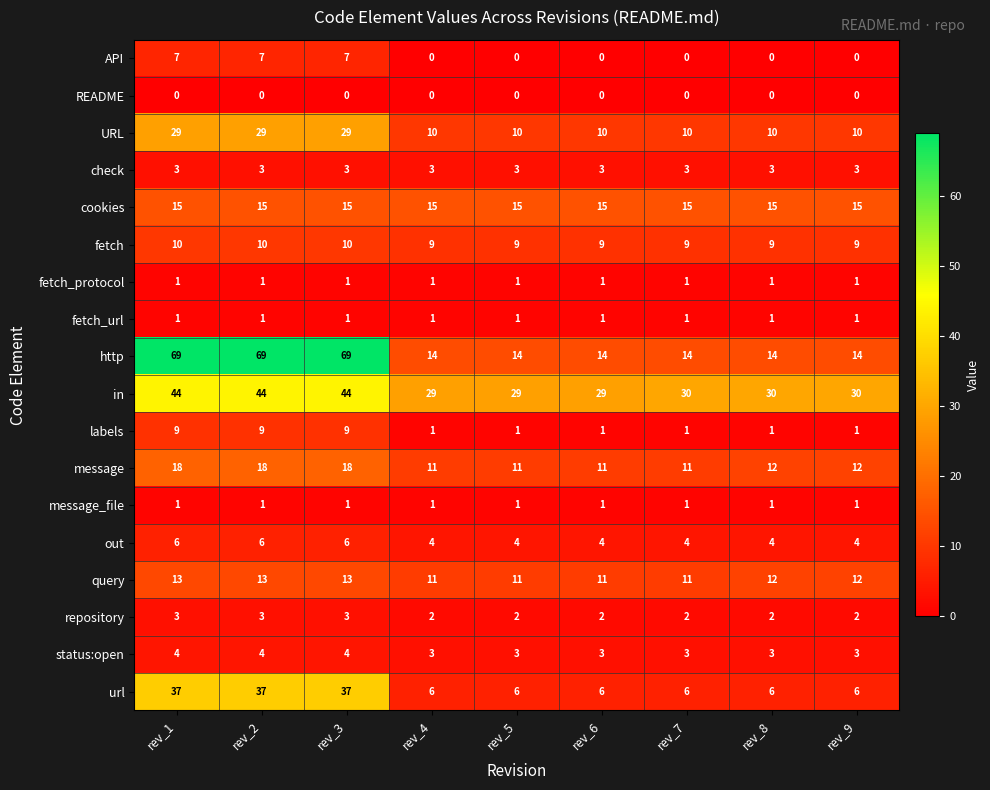

What is the total value across all series at rev_2?

270